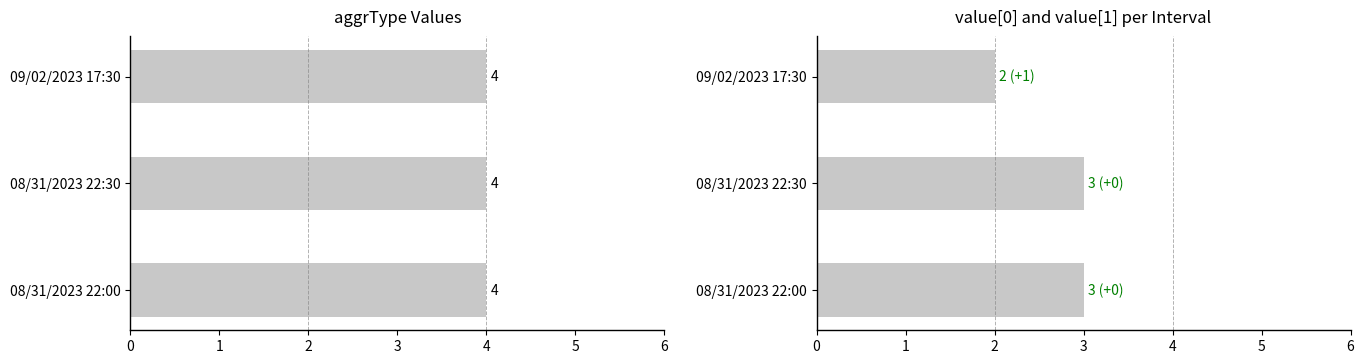

Count the number of categories in the chart.

3